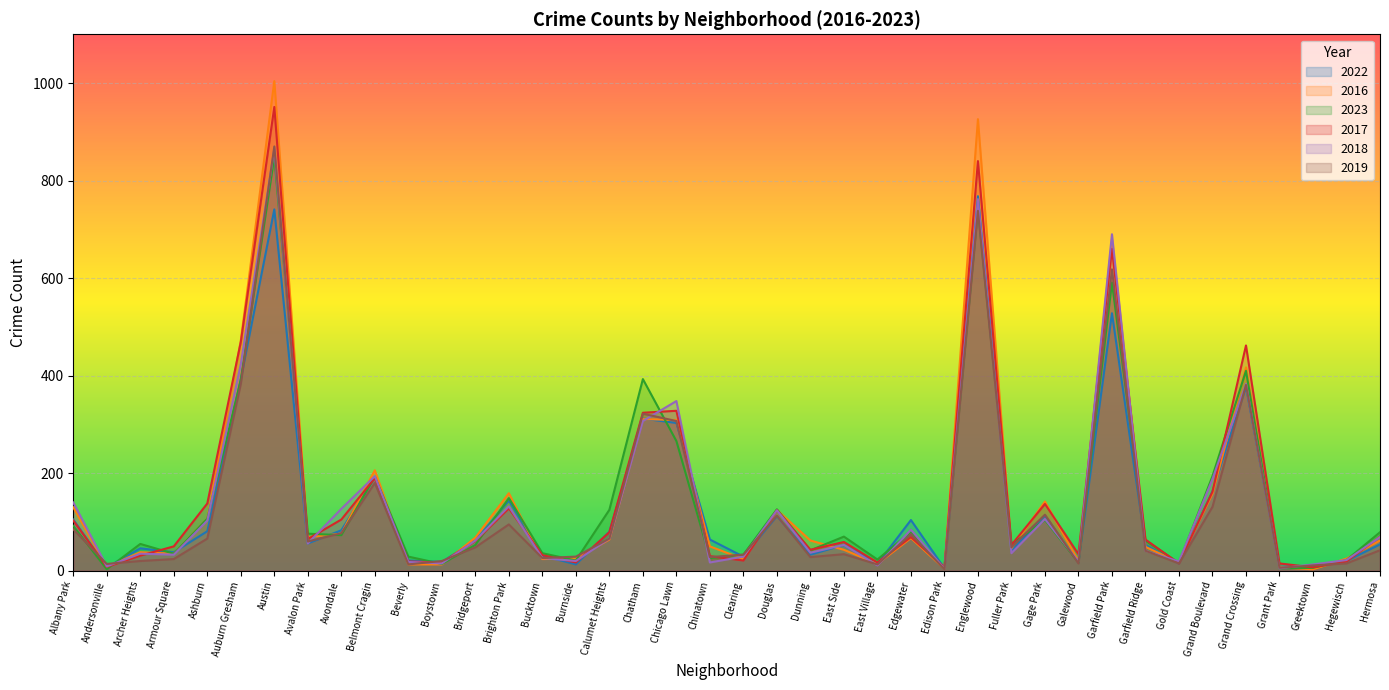

How many data points in 2017 are less than 64?

20